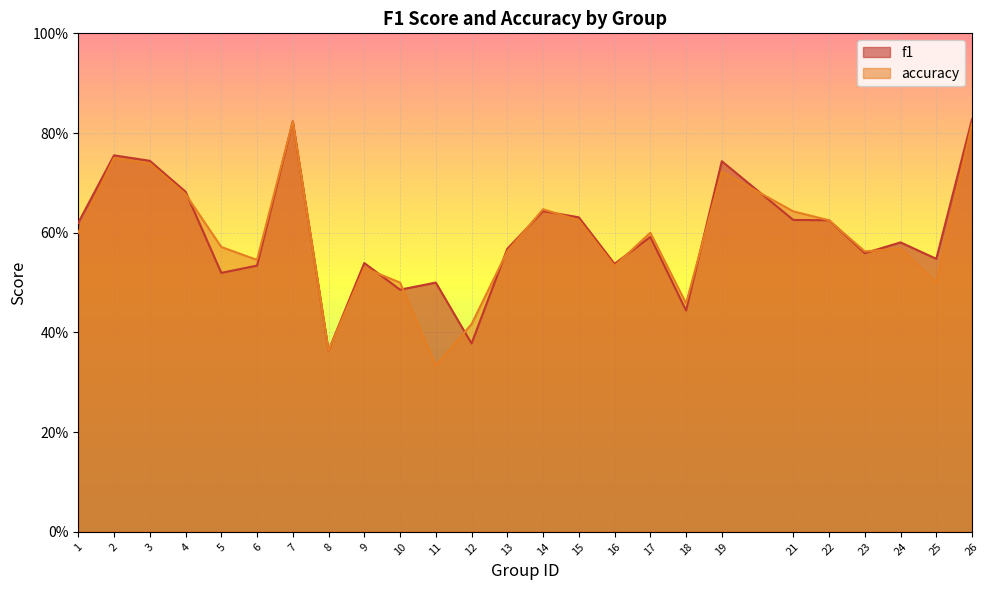

What is the value of the f1 point at the 3rd from the left?

0.7